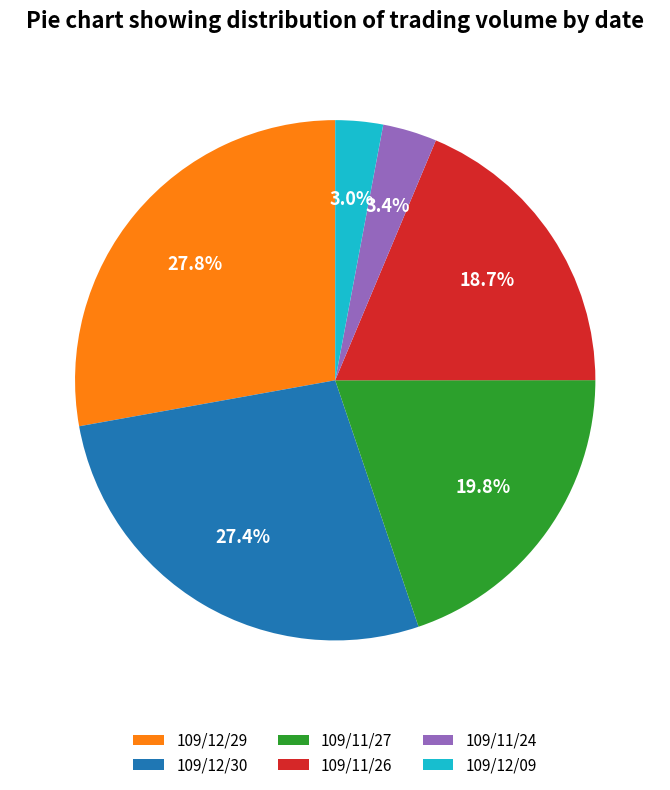

Approximately how many times larger is the value at 109/11/27 compared to 109/12/30?

0.7